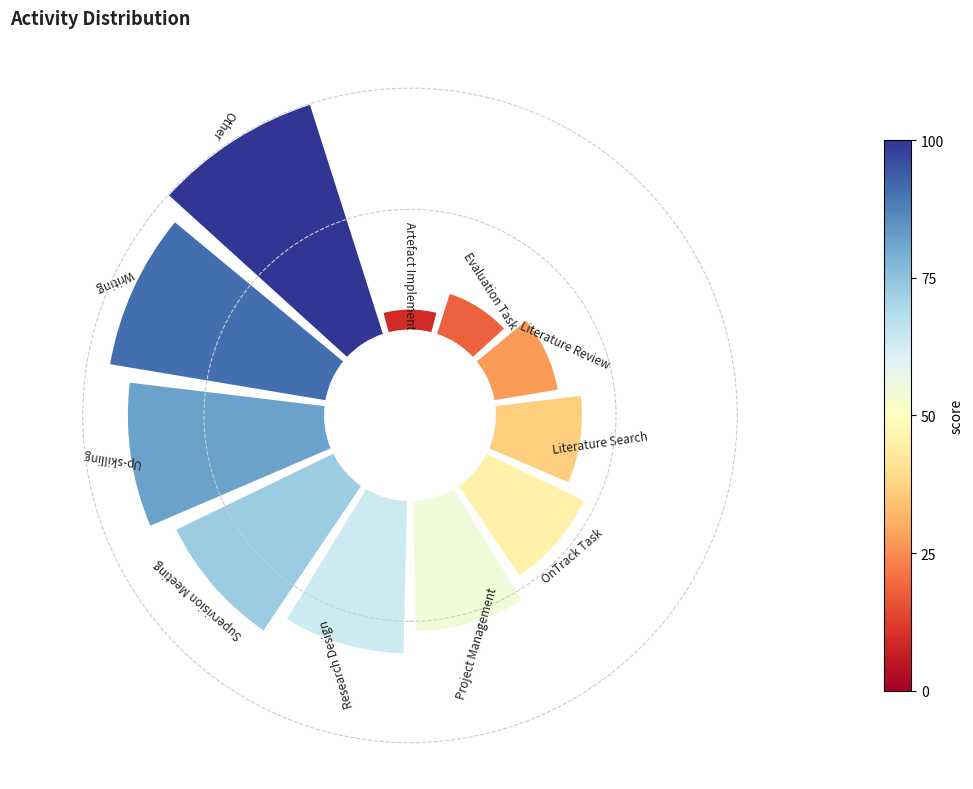

Is there any slice that represents more than half of the pie?

No